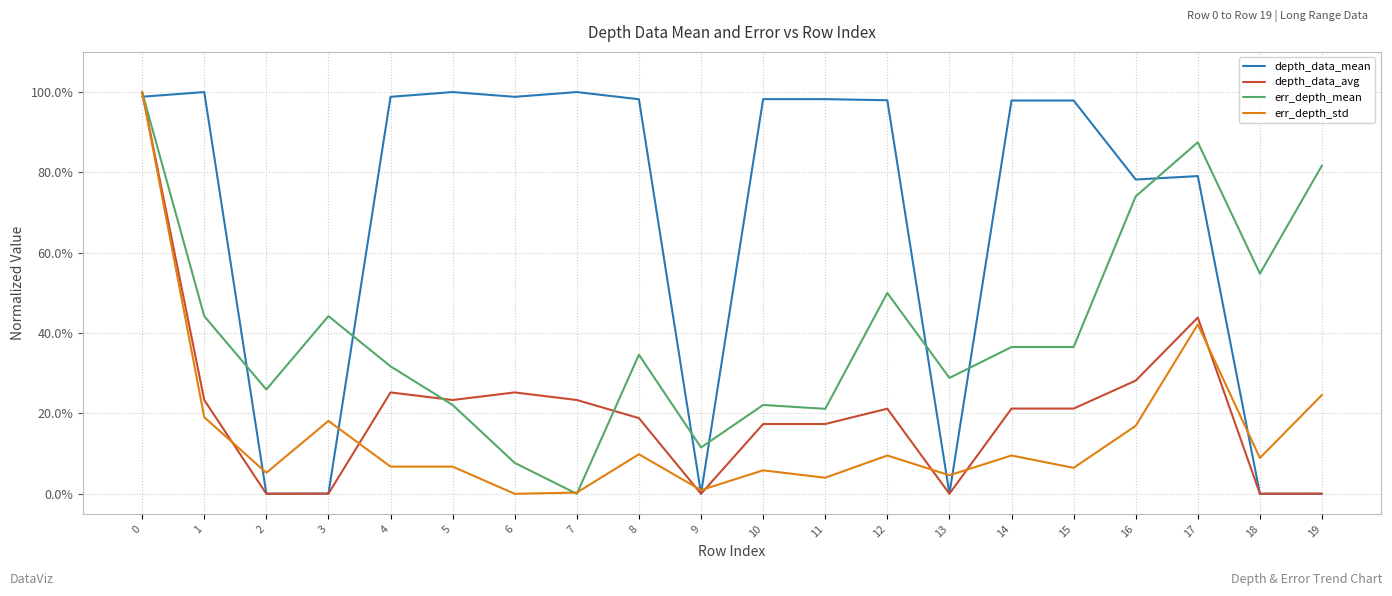

What is the difference between the maximum and minimum values in the err_depth_std series?

1.0